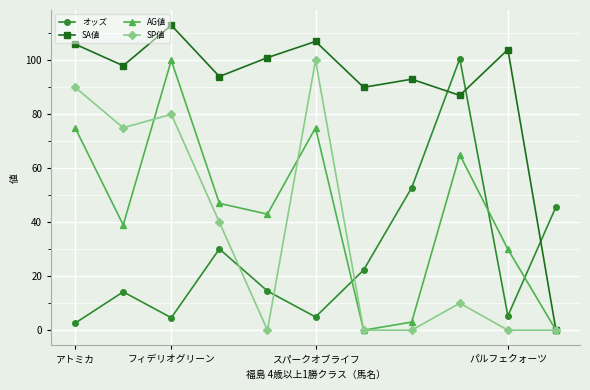

Which series ends up on top after the final intersection of SP値 and オッズ?

オッズ